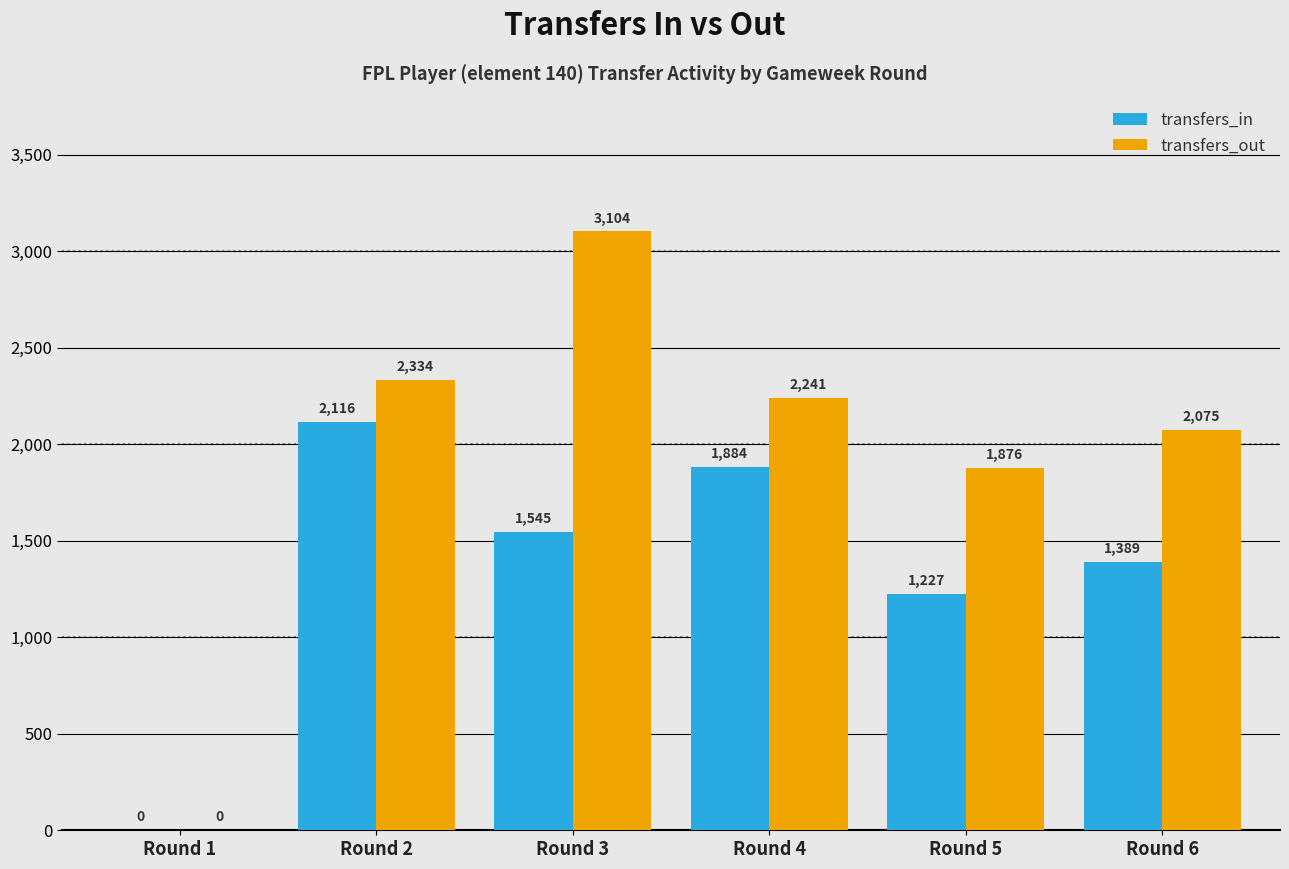

What is the difference between the transfers_out values at Round 3 and Round 4?

863